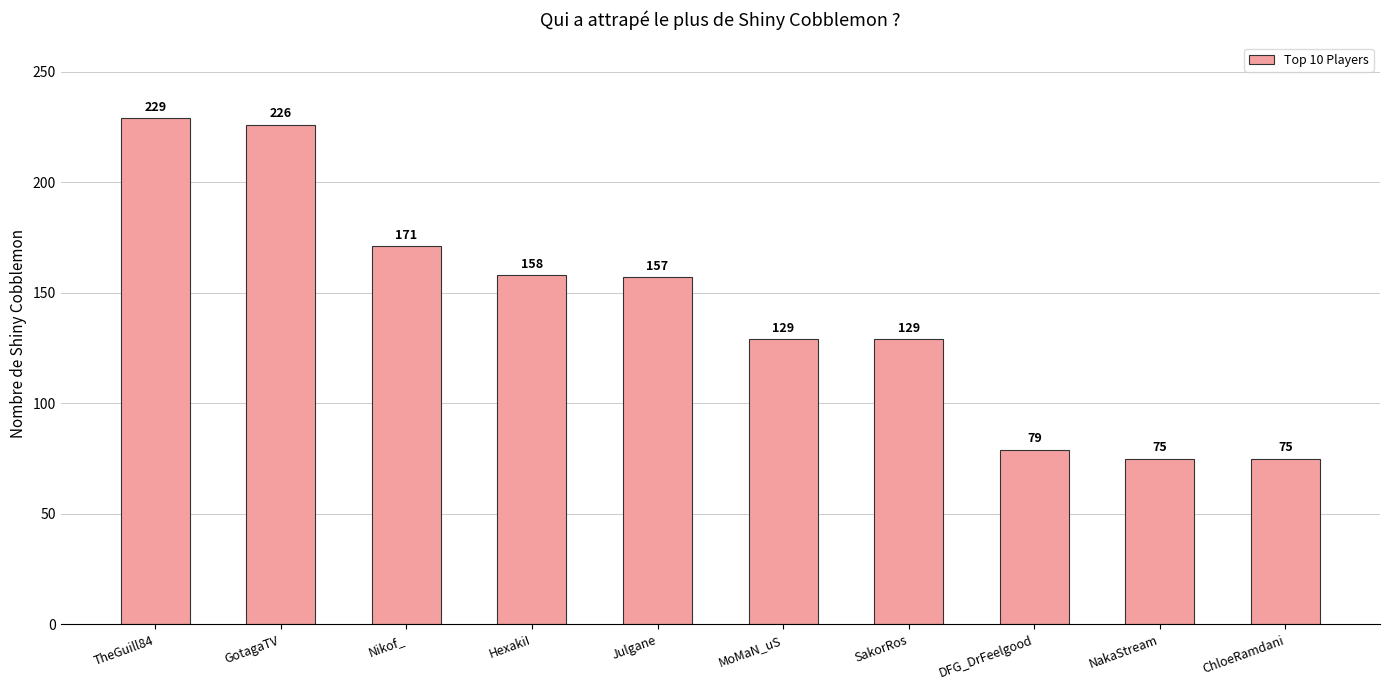

Where is the data nearest to the value 152?

Julgane